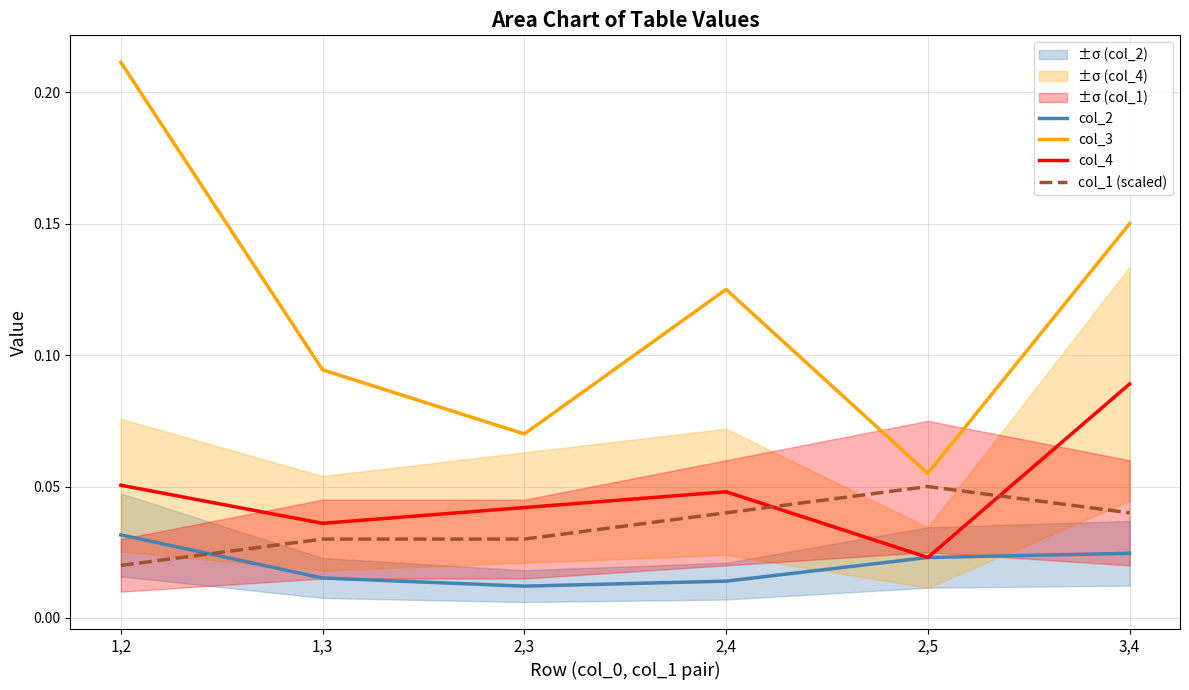

True or false: col_3 has a value of 0.0 at 2,3.

False